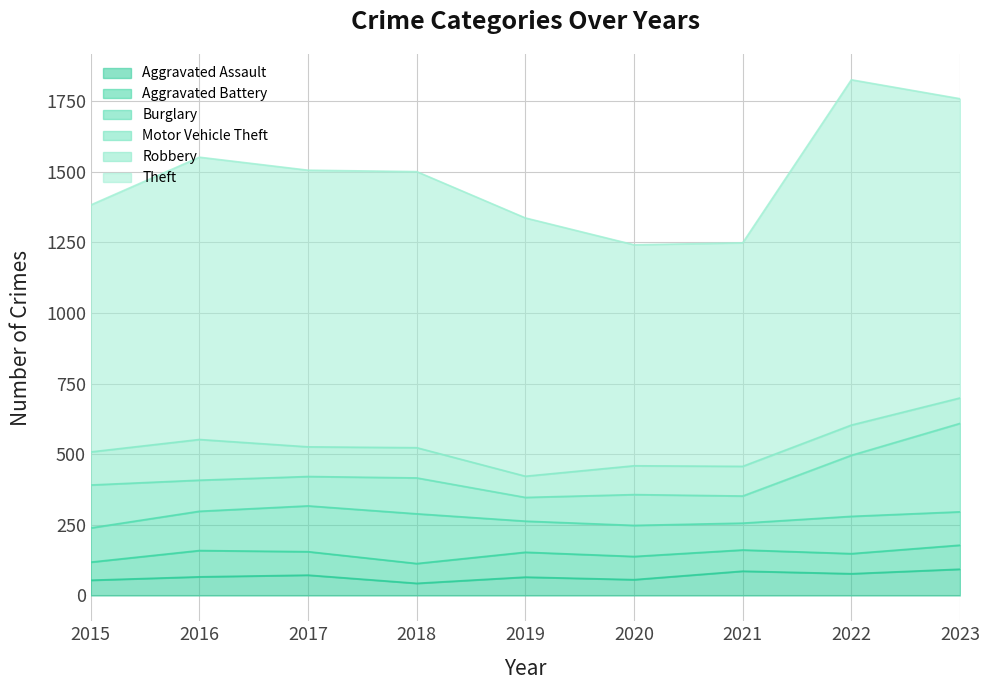

What is the sum of the Aggravated Assault values at 2021 and 2023?

179